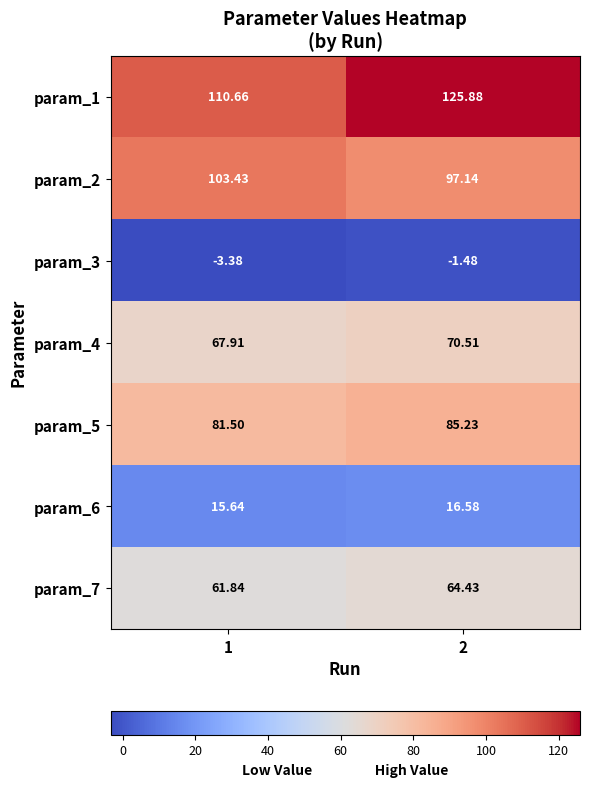

How many data points in param_7 are above 64?

1